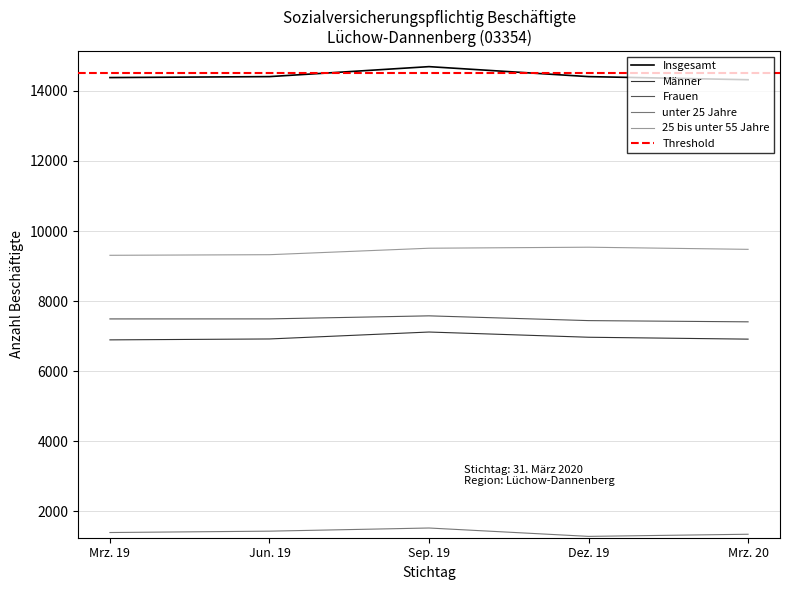

List the labels in order of Insgesamt value, largest first.

Sep. 19, Jun. 19, Dez. 19, Mrz. 19, Mrz. 20